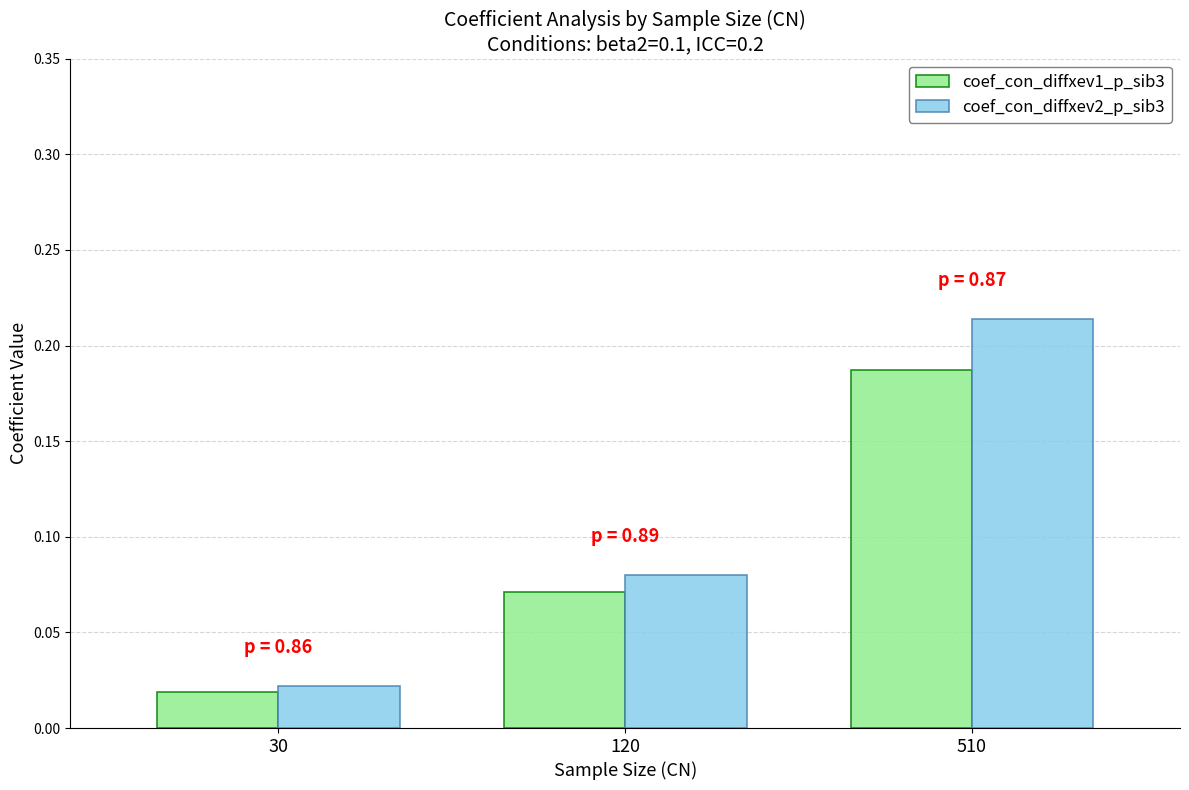

List the series in order of their overall mean, highest first.

coef_con_diffxev2_p_sib3, coef_con_diffxev1_p_sib3